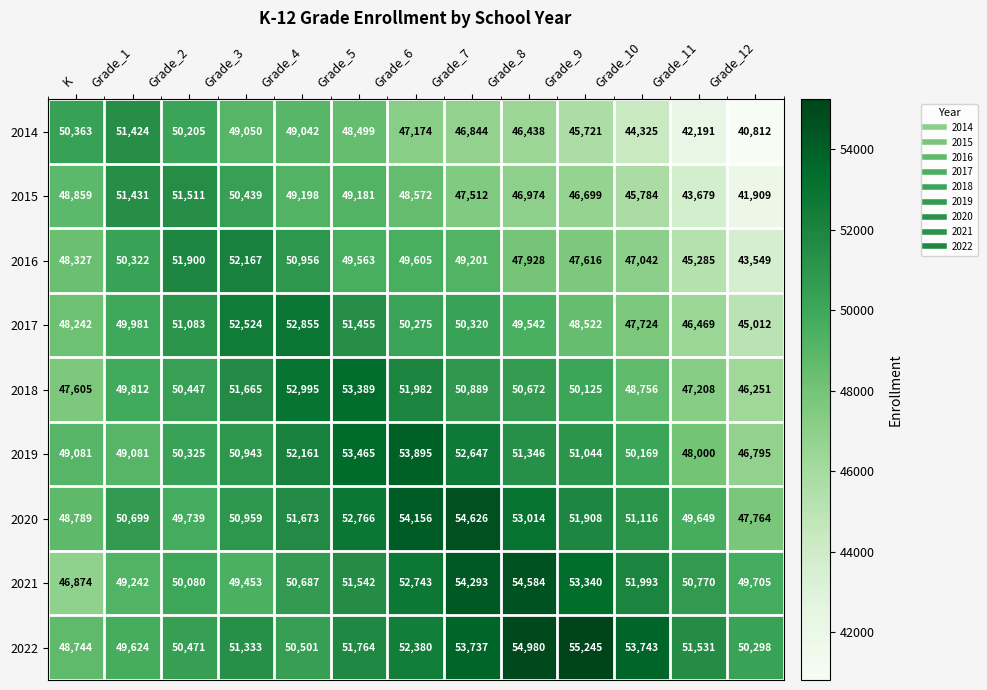

True or false: 2018 has a value of 50447 at Grade_2.

True